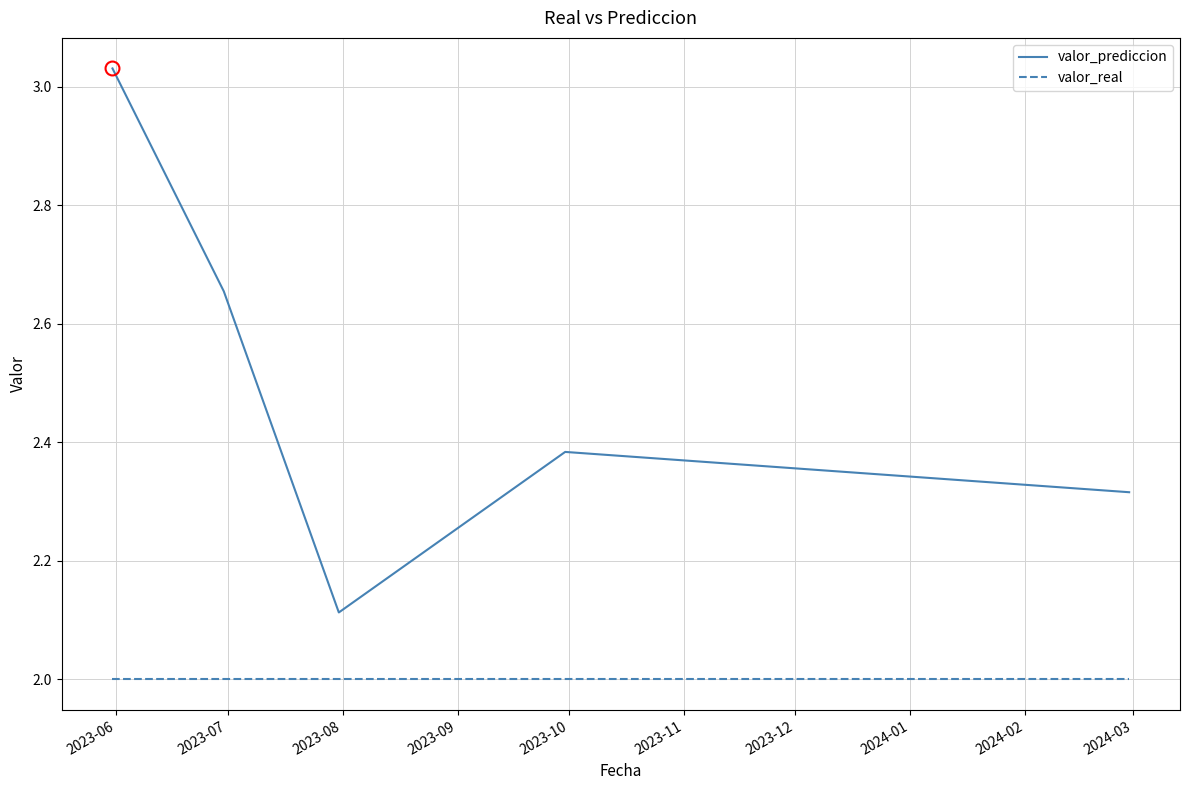

List the series in order of their overall mean, highest first.

valor_prediccion, valor_real